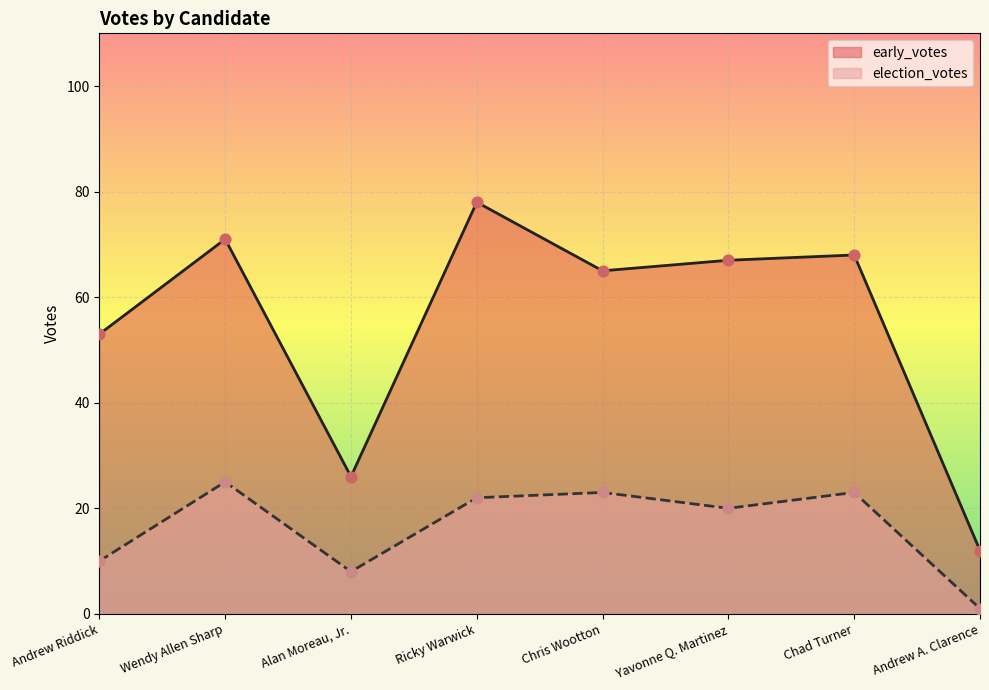

What are all the series names shown in the legend?

early_votes, election_votes